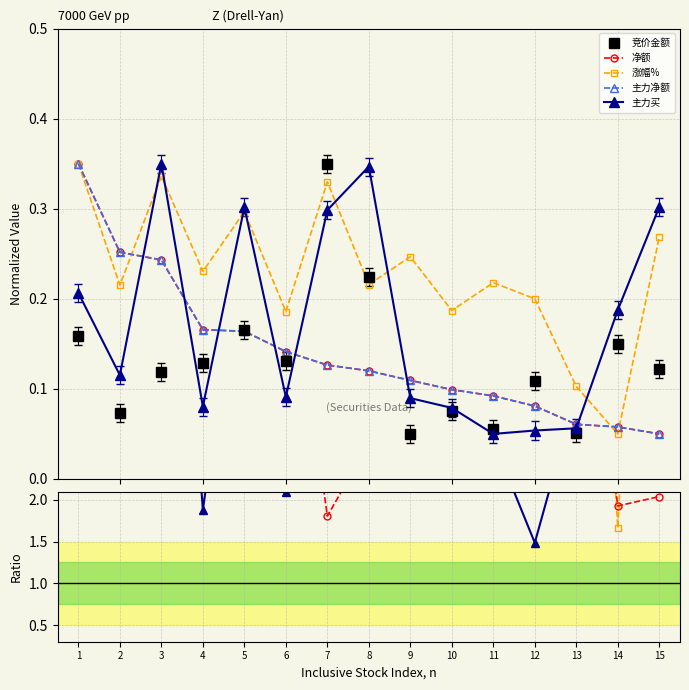

Which has a higher value, 11 or 4?

4